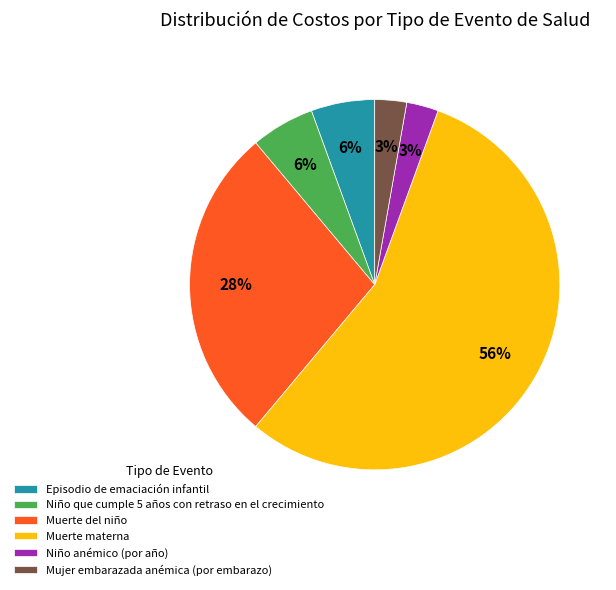

Is Muerte materna the majority of the pie?

Yes